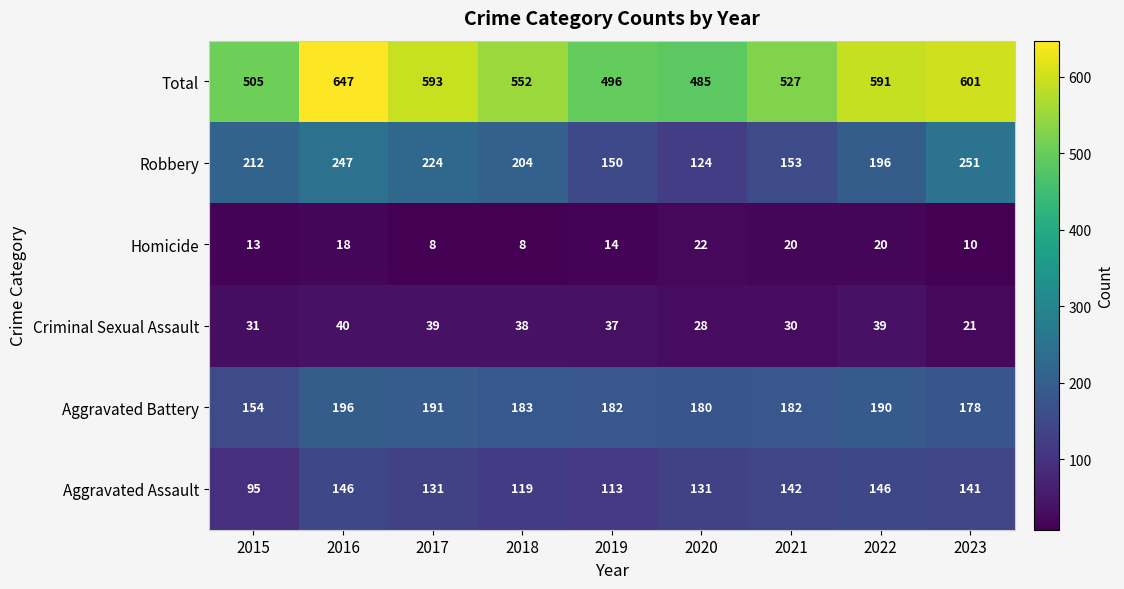

What is the approximate value of Aggravated Assault at 2019, to the nearest 10?

110